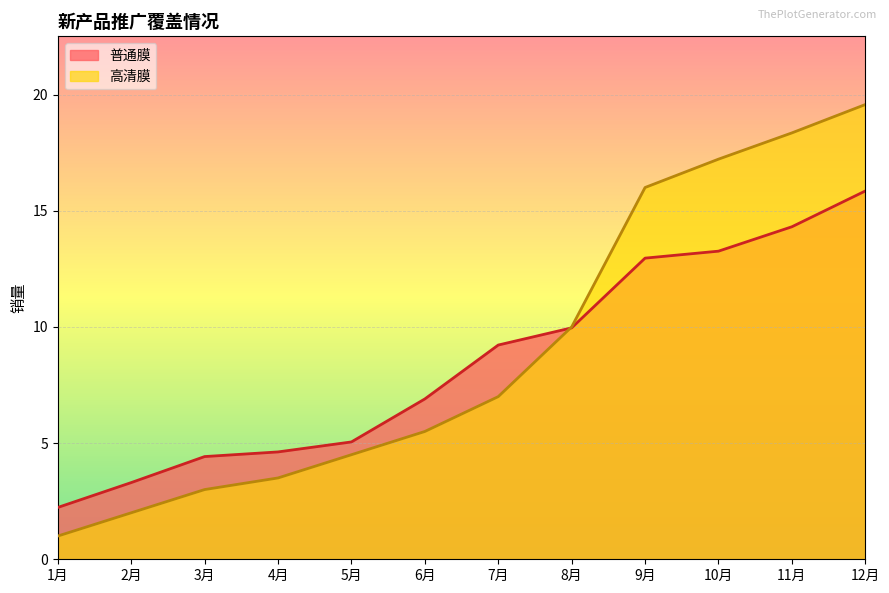

What is the maximum value shown in the chart?

19.6